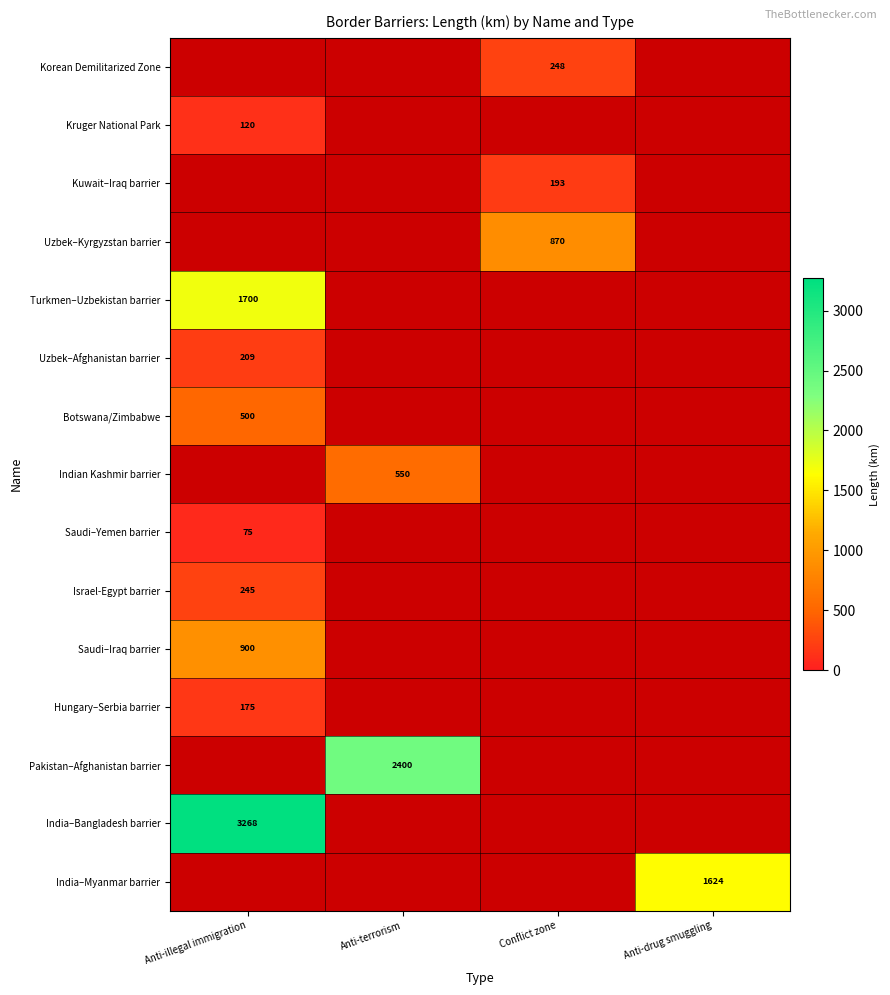

Count the number of data series in this chart.

15